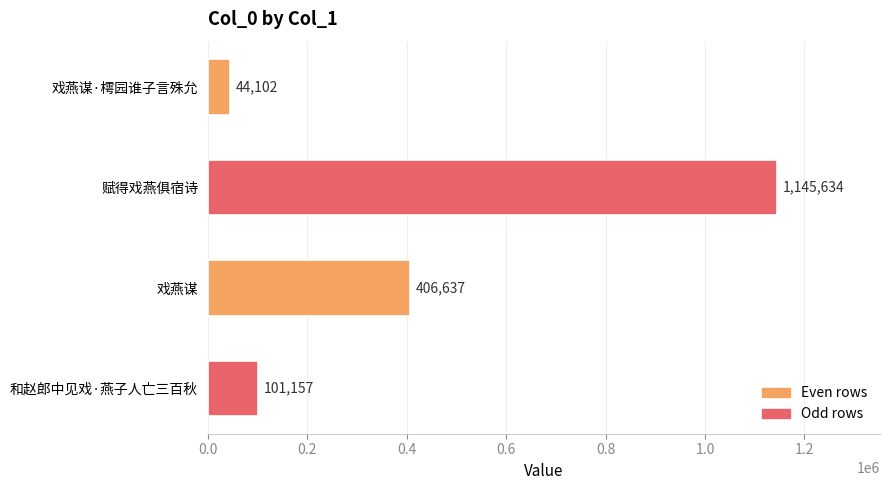

What is the approximate value at 和赵郎中见戏·燕子人亡三百秋, to the nearest 100?

101200